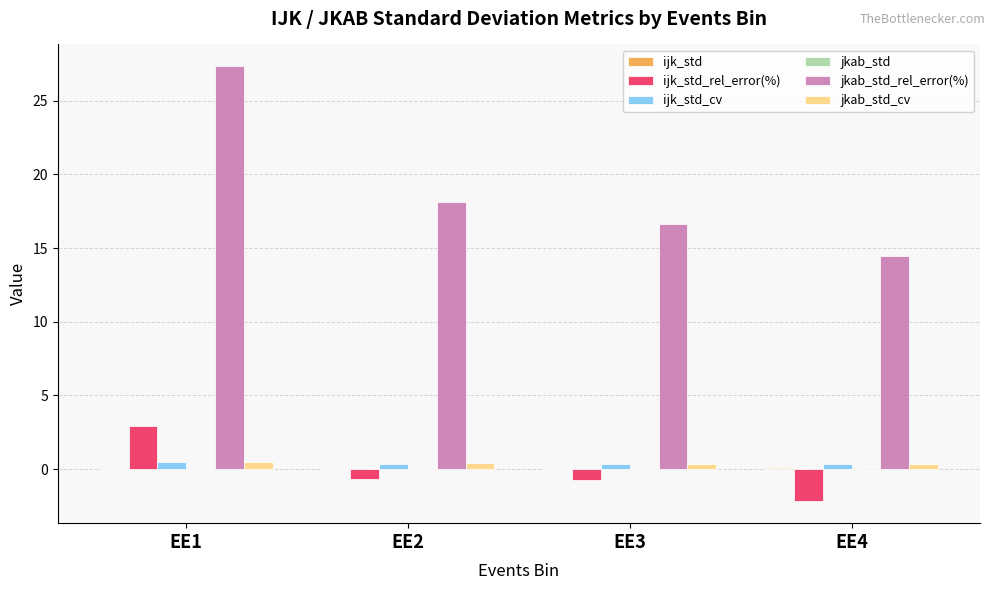

What is the greatest value displayed?

27.3